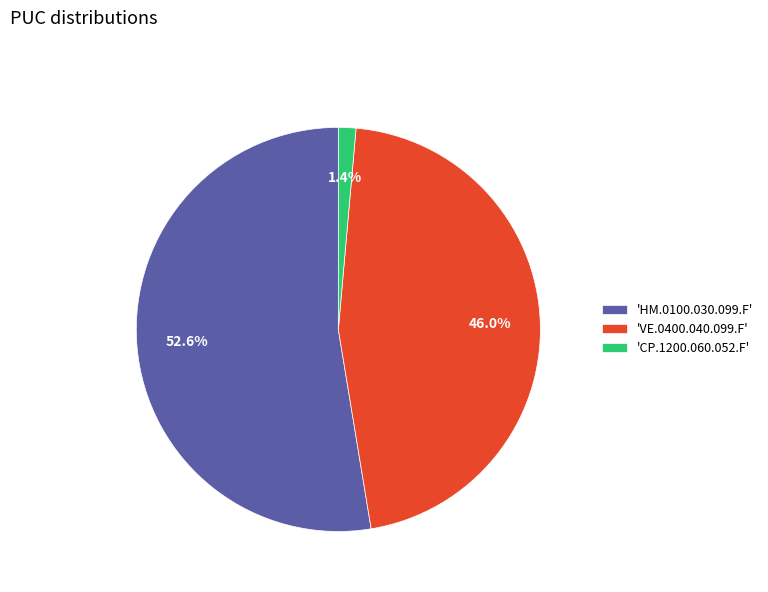

Rank the categories by value from highest to lowest.

'HM.0100.030.099.F', 'VE.0400.040.099.F', 'CP.1200.060.052.F'